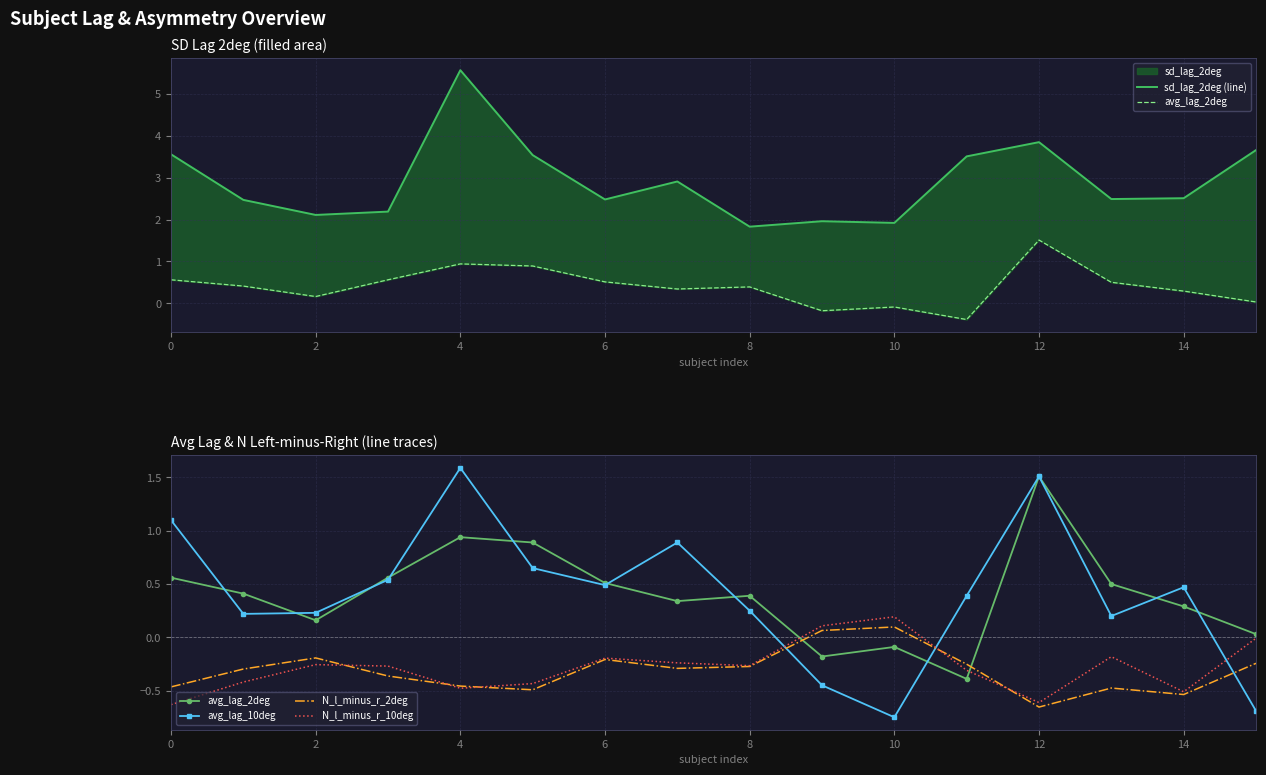

Rank the series by their maximum value, from highest to lowest.

sd_lag_2deg (line), avg_lag_10deg, avg_lag_2deg, N_l_minus_r_10deg, N_l_minus_r_2deg